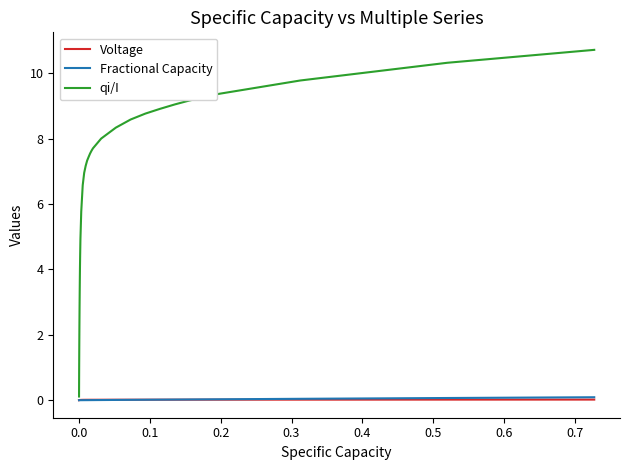

What is the difference between the maximum and minimum values in the qi/I series?

10.6